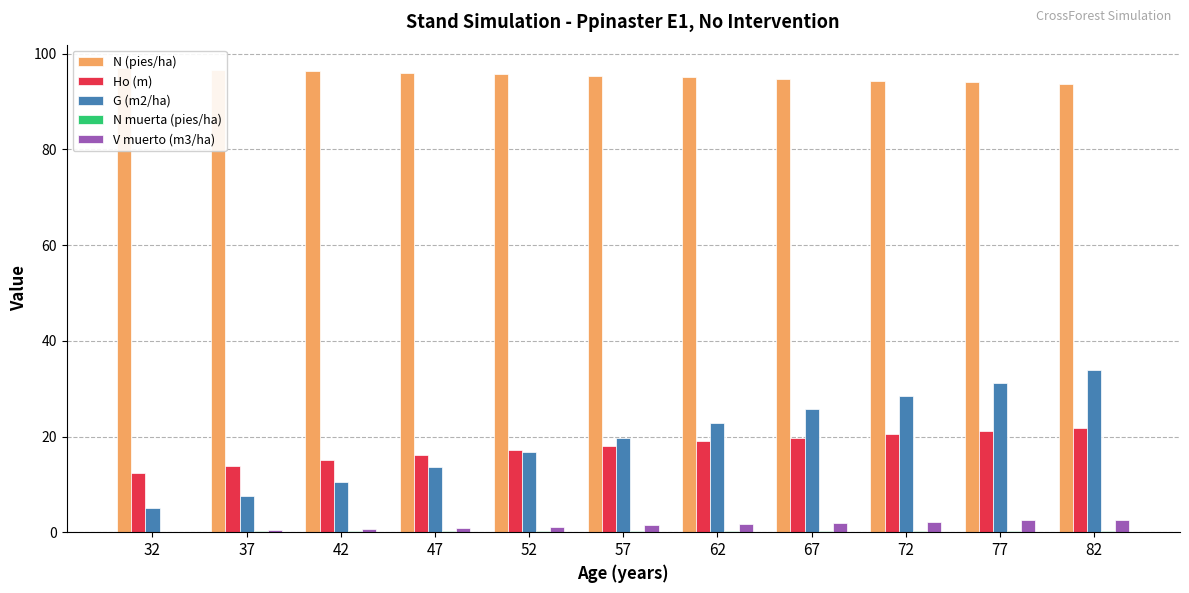

At how many categories does at least one series exceed 55?

11